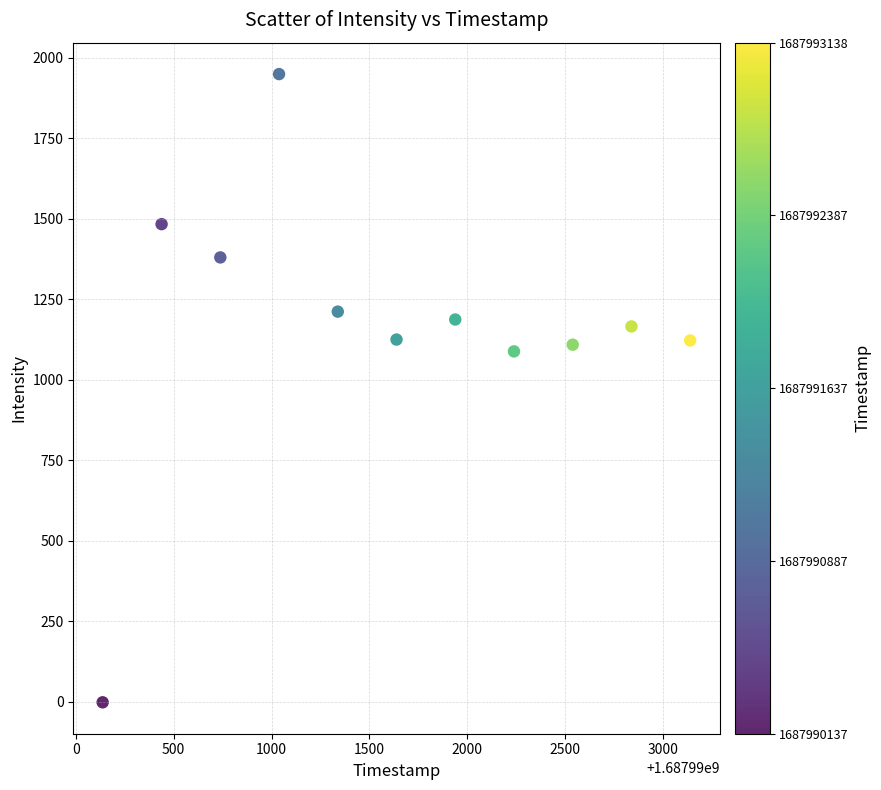

What is the average X value?

1687991637.9